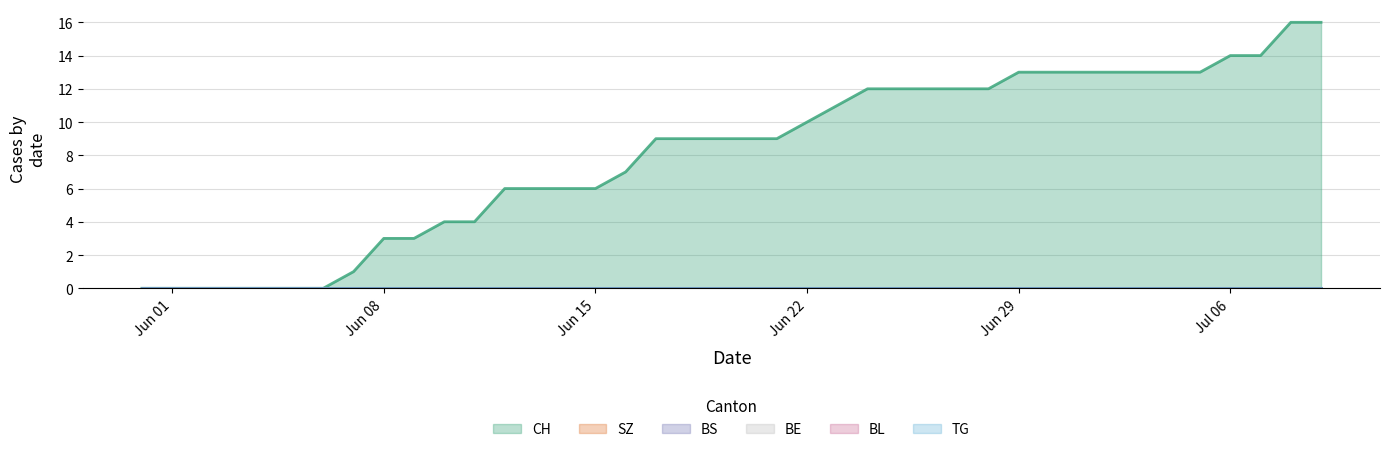

Reading left to right, transcribe all the data shown in this chart.

CH: 0	0	0	0	0	0	0	1	3	3	4	4	6	6	6	6	7	9	9	9	9	9	10	11	12	12	12	12	12	13	13	13	13	13	13	13	14	14	16	16
SZ: 0	0	0	0	0	0	0	0	0	0	0	0	0	0	0	0	0	0	0	0	0	0	0	0	0	0	0	0	0	0	0	0	0	0	0	0	0	0	0	0
BS: 0	0	0	0	0	0	0	0	0	0	0	0	0	0	0	0	0	0	0	0	0	0	0	0	0	0	0	0	0	0	0	0	0	0	0	0	0	0	0	0
BE: 0	0	0	0	0	0	0	0	0	0	0	0	0	0	0	0	0	0	0	0	0	0	0	0	0	0	0	0	0	0	0	0	0	0	0	0	0	0	0	0
BL: 0	0	0	0	0	0	0	0	0	0	0	0	0	0	0	0	0	0	0	0	0	0	0	0	0	0	0	0	0	0	0	0	0	0	0	0	0	0	0	0
TG: 0	0	0	0	0	0	0	0	0	0	0	0	0	0	0	0	0	0	0	0	0	0	0	0	0	0	0	0	0	0	0	0	0	0	0	0	0	0	0	0